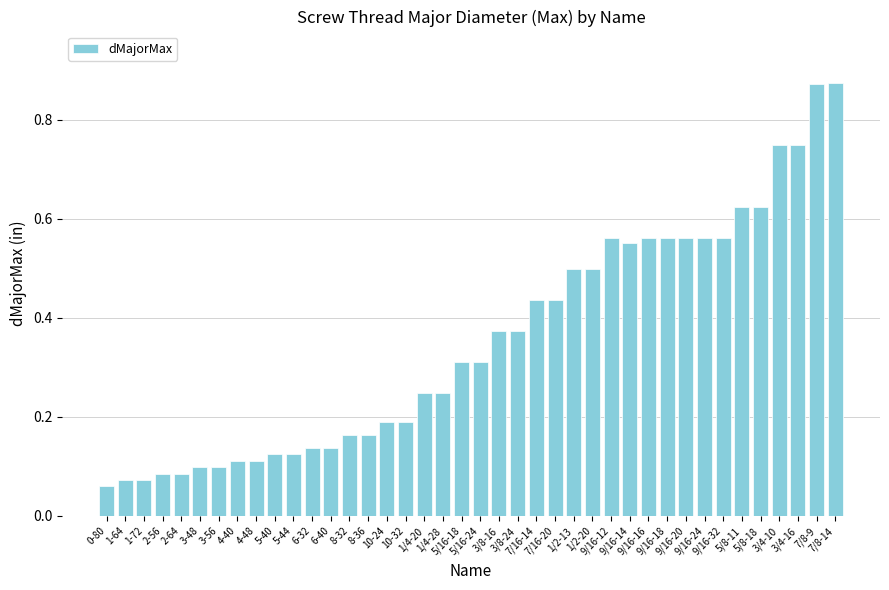

Does the chart contain stacked bars?

No